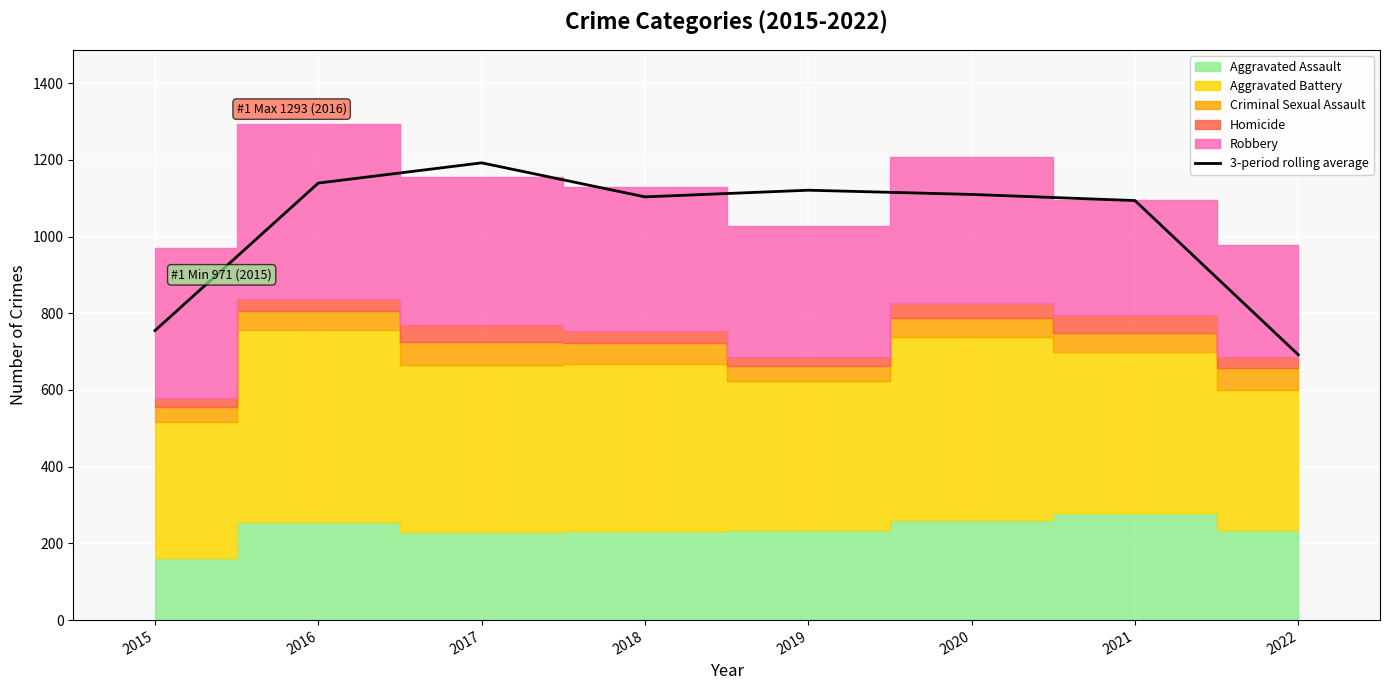

List the labels in order of value, largest first.

2017, 2016, 2019, 2020, 2018, 2021, 2015, 2022